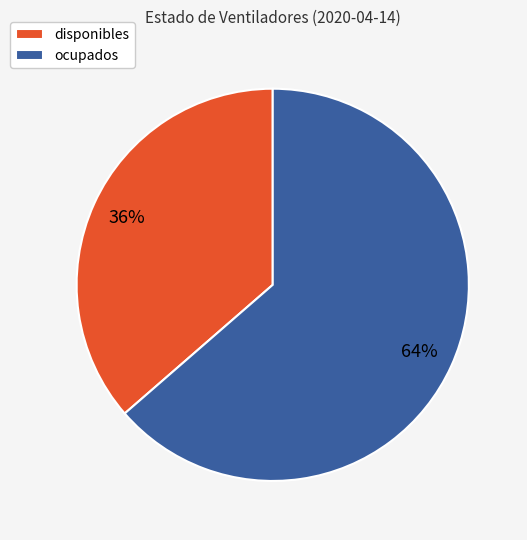

To the nearest percent, what is the average slice percentage?

50%